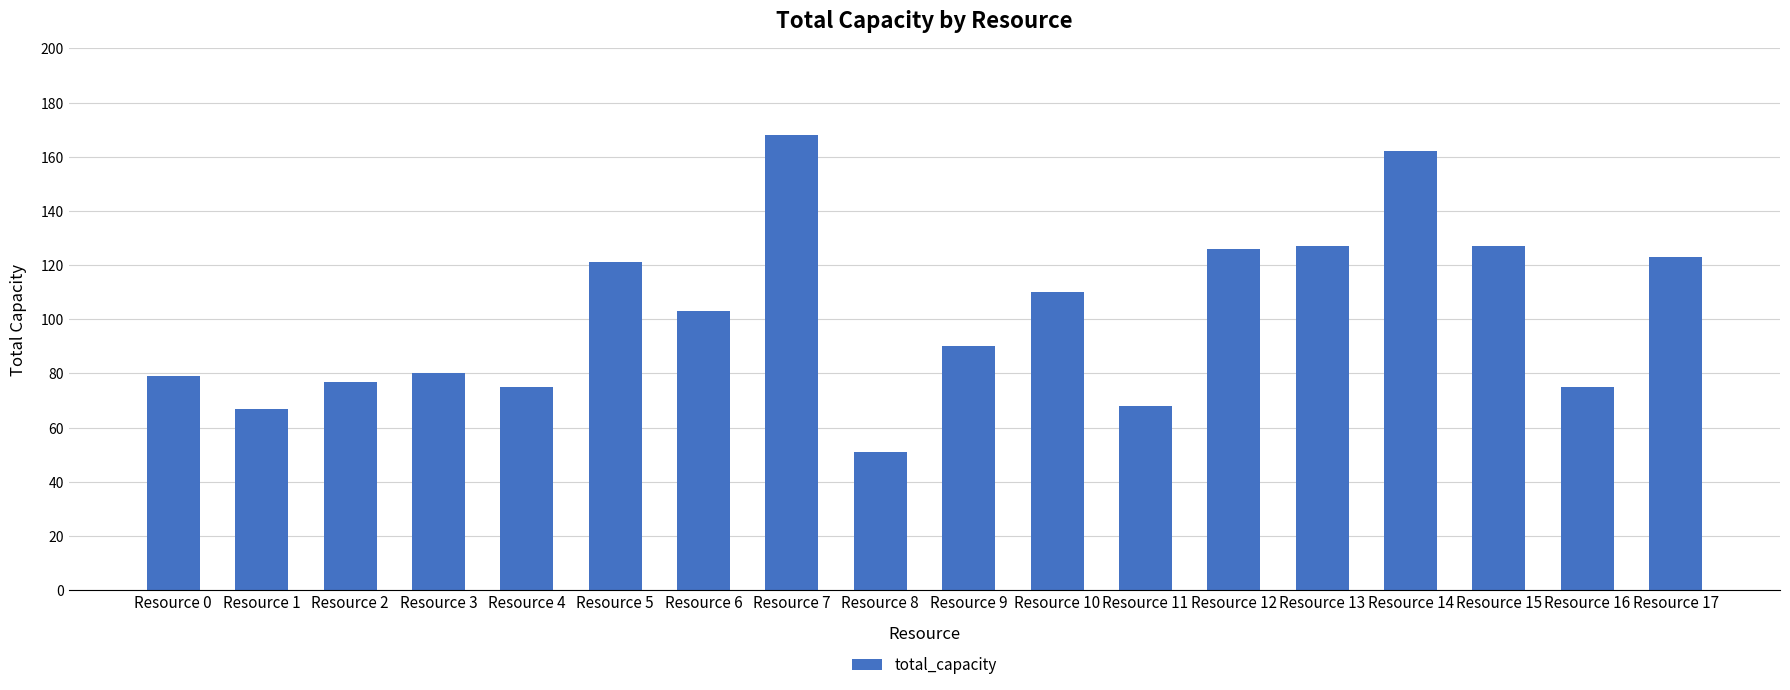

What is the difference between the values at Resource 15 and Resource 12?

1